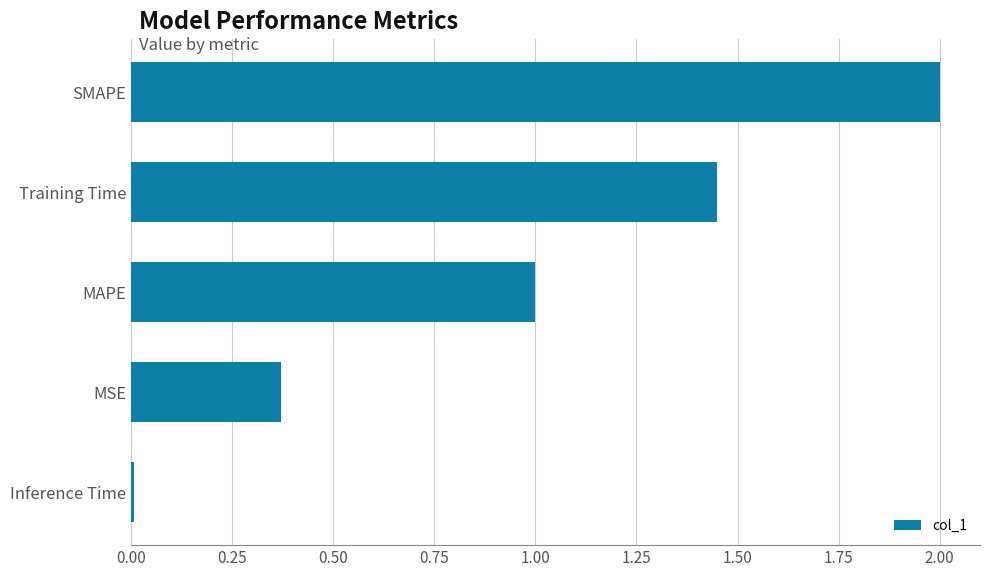

Which category has the highest value across all series?

SMAPE